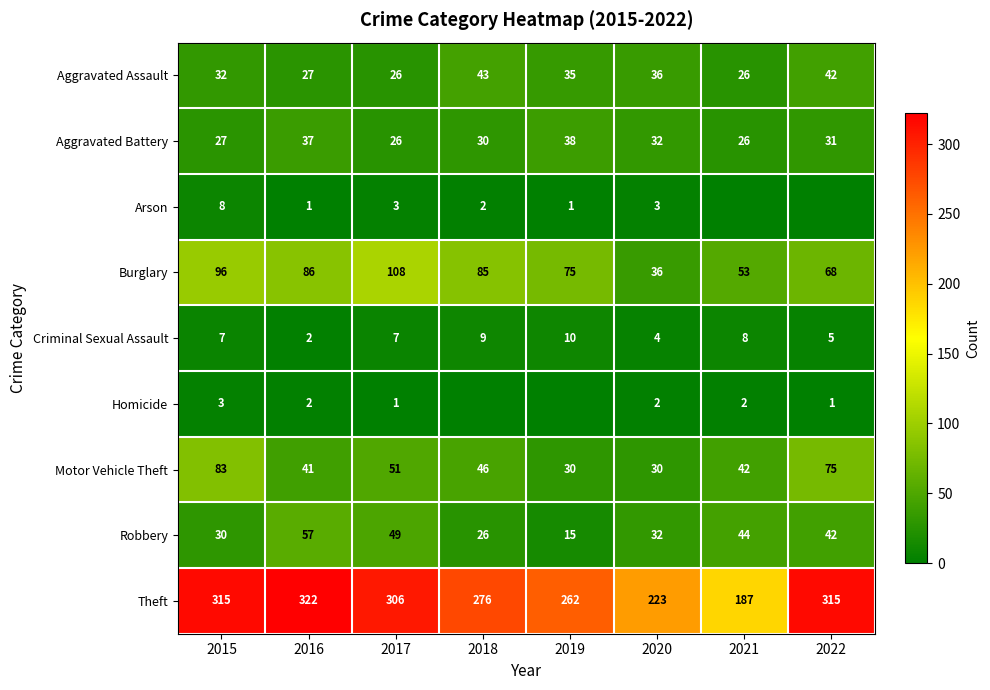

Read the Criminal Sexual Assault value at 2021.

8